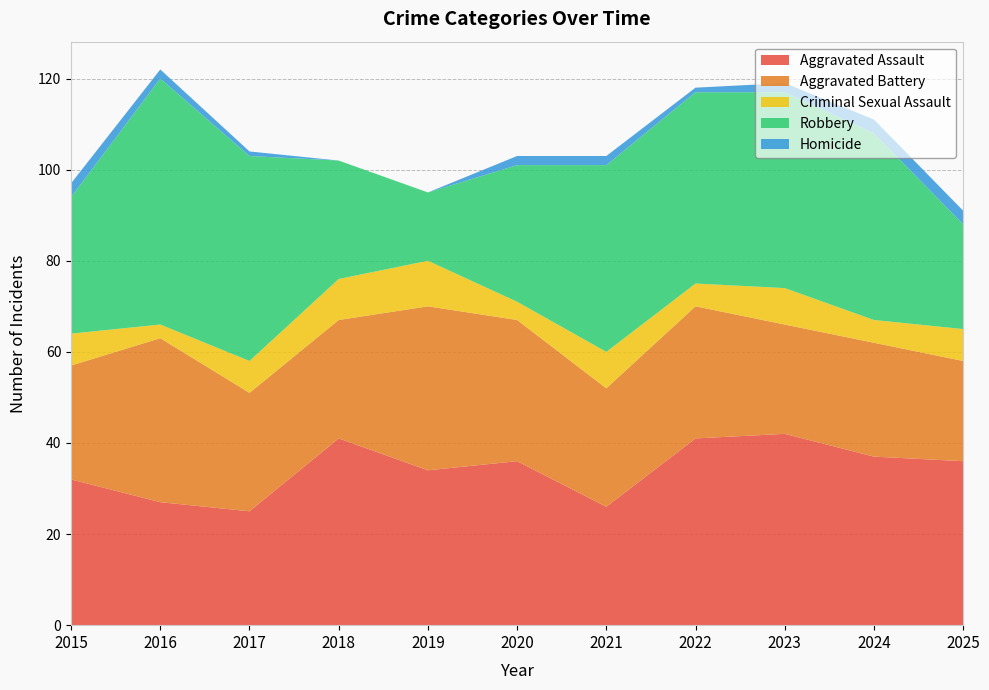

Reading right to left, transcribe all the data shown in this chart.

Aggravated Assault: 2025=36	2024=37	2023=42	2022=41	2021=26	2020=36	2019=34	2018=41	2017=25	2016=27	2015=32
Aggravated Battery: 2025=22	2024=25	2023=24	2022=29	2021=26	2020=31	2019=36	2018=26	2017=26	2016=36	2015=25
Criminal Sexual Assault: 2025=7	2024=5	2023=8	2022=5	2021=8	2020=4	2019=10	2018=9	2017=7	2016=3	2015=7
Robbery: 2025=23	2024=41	2023=43	2022=42	2021=41	2020=30	2019=15	2018=26	2017=45	2016=54	2015=30
Homicide: 2025=3	2024=3	2023=2	2022=1	2021=2	2020=2	2019=0	2018=0	2017=1	2016=2	2015=3